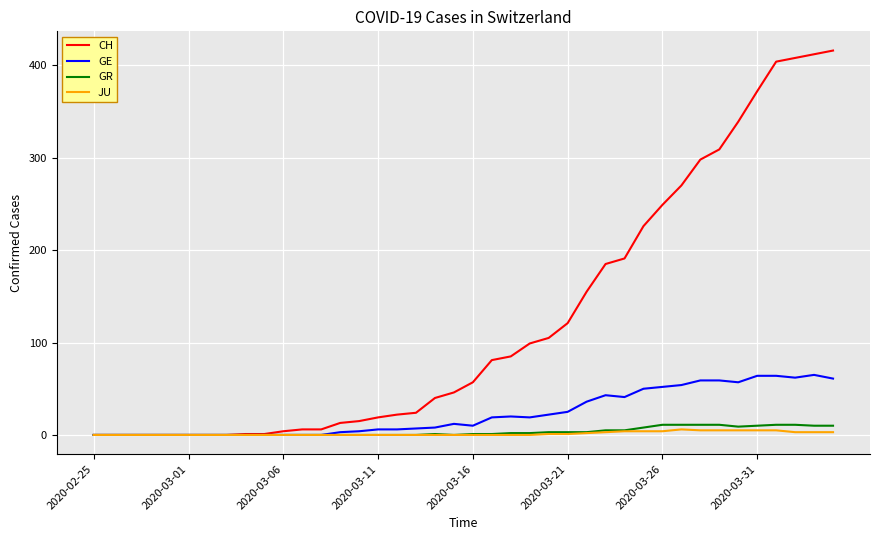

Which series has the largest range (max minus min)?

CH